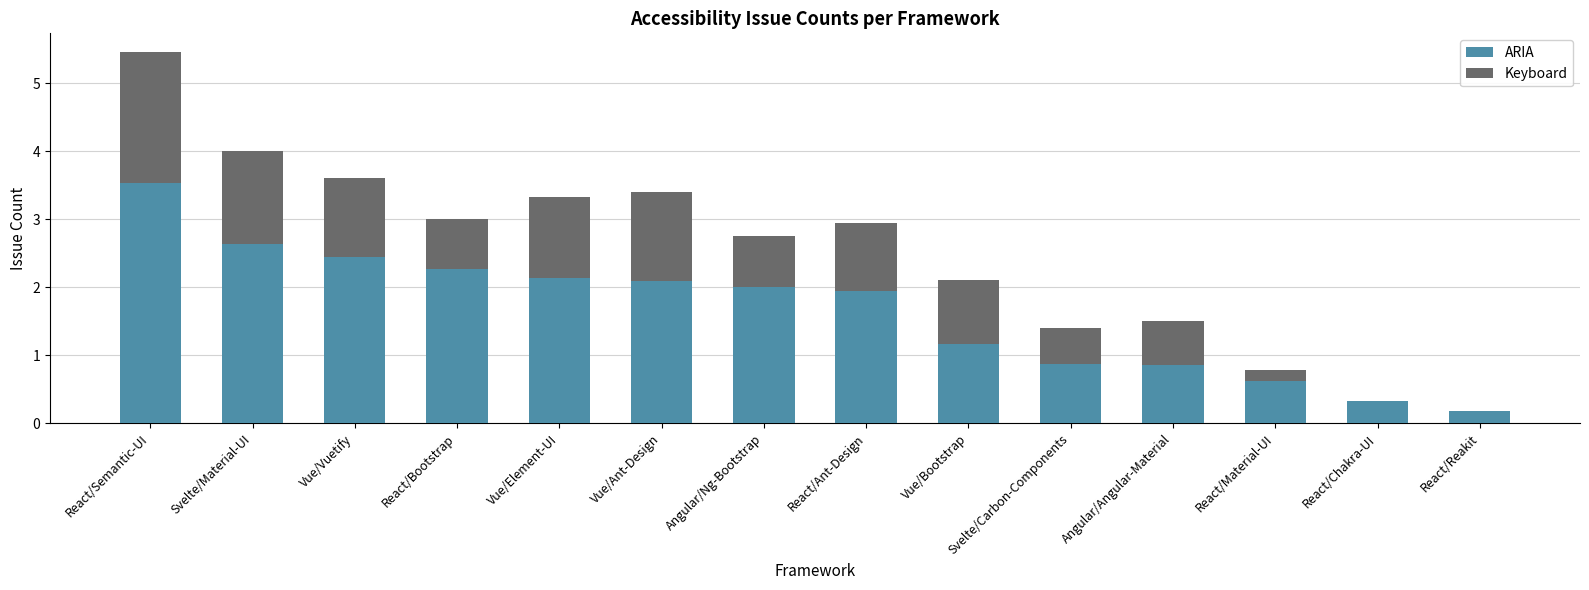

What is the sum of the ARIA values at React/Semantic-UI and React/Ant-Design?

5.5